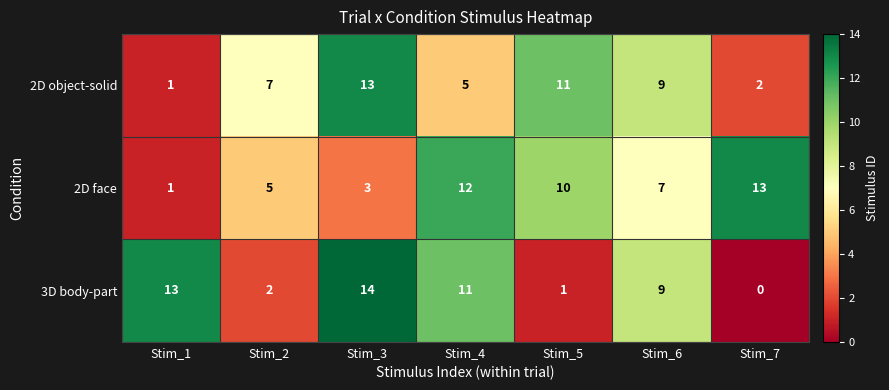

Reading left to right, what are all the values shown in this chart?

2D object-solid: 1	7	13	5	11	9	2
2D face: 1	5	3	12	10	7	13
3D body-part: 13	2	14	11	1	9	0